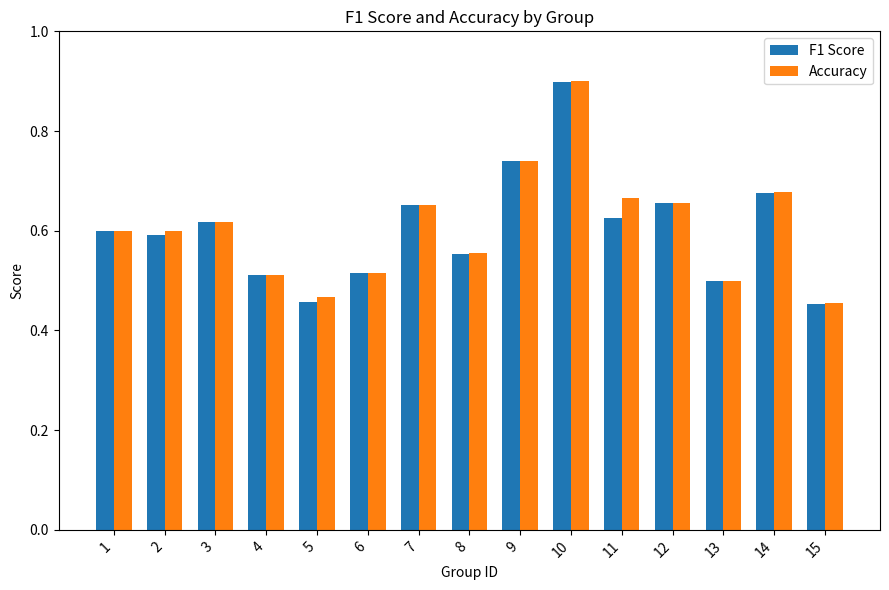

The F1 Score series shows 0.1 at 8. True or false?

False